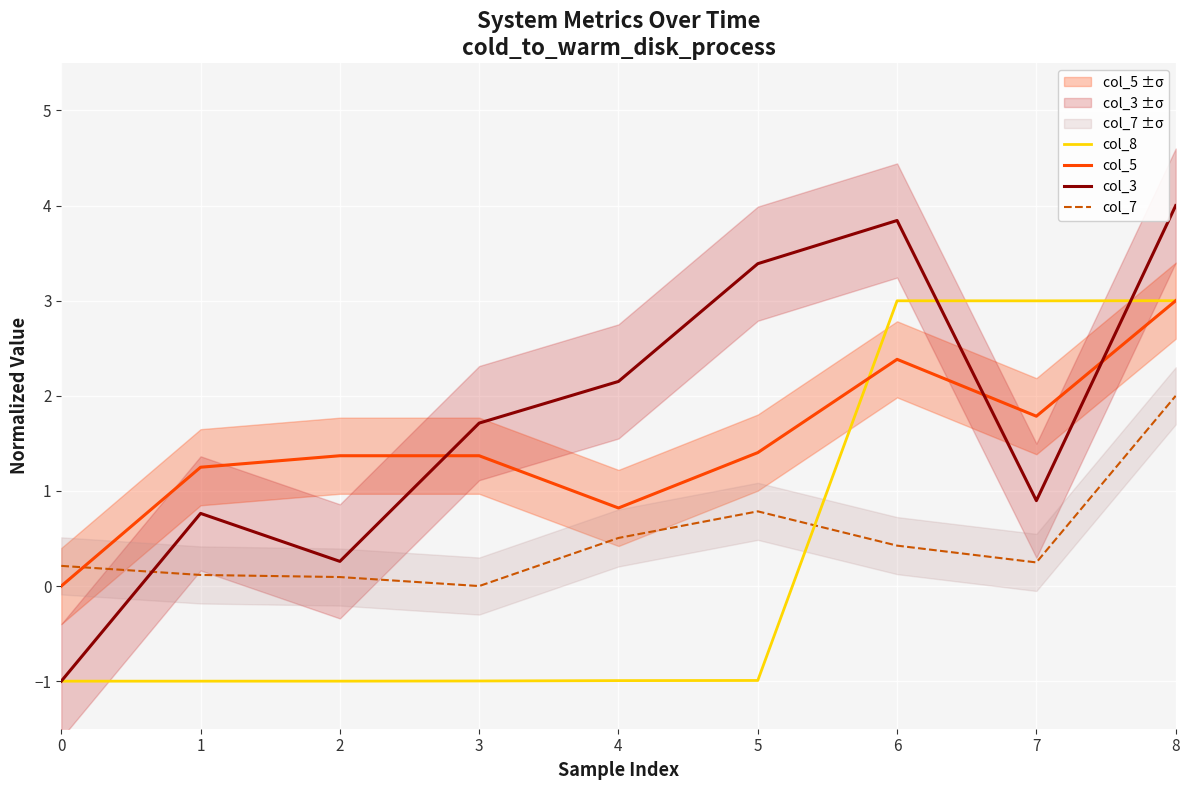

What are all the series names shown in the legend?

col_8, col_5, col_3, col_7